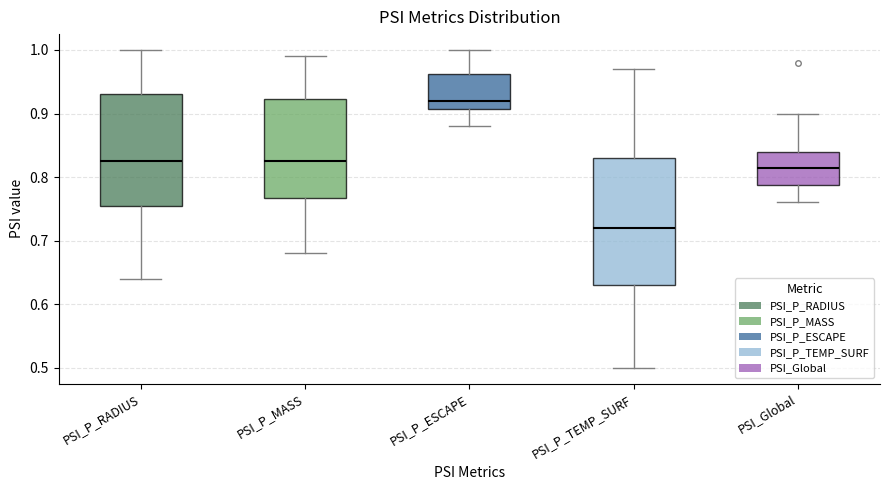

Which box has the lowest median line?

PSI_P_TEMP_SURF